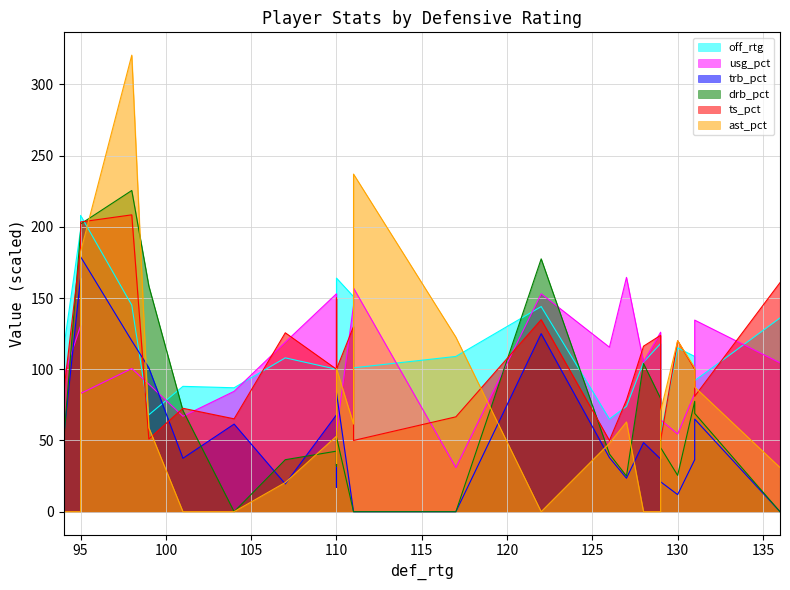

Rank the series at 16 from highest to lowest value.

off_rtg, drb_pct, usg_pct, trb_pct, ts_pct, ast_pct